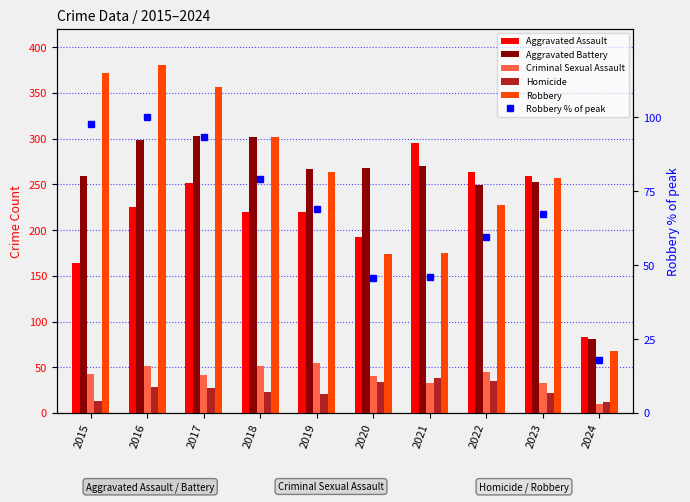

The Robbery % of peak series shows 69.0 at 2019. True or false?

True